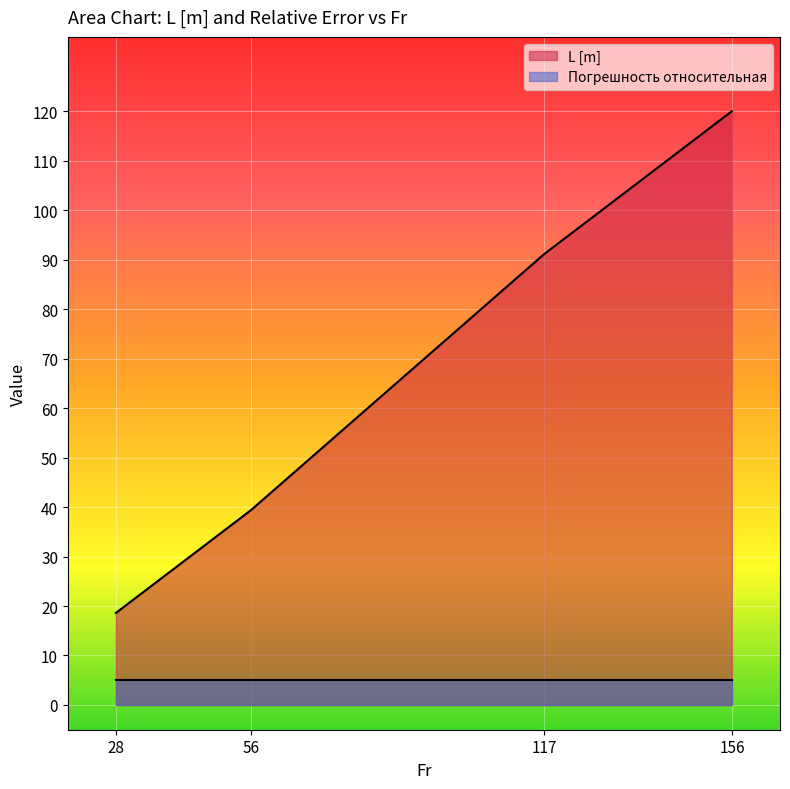

How many data points are less than 91?

2